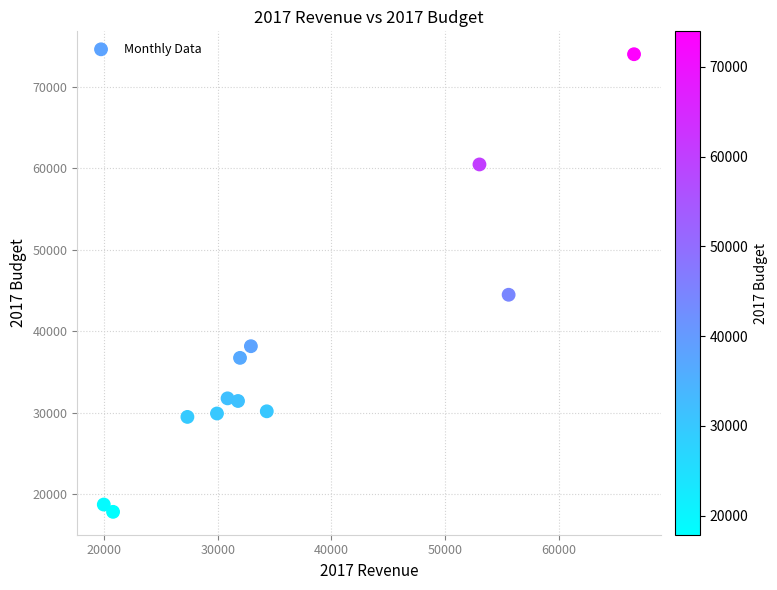

What is the average X value?

36253.0